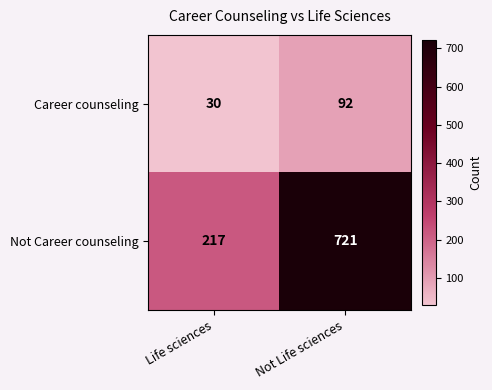

At how many categories does at least one series exceed 594?

1